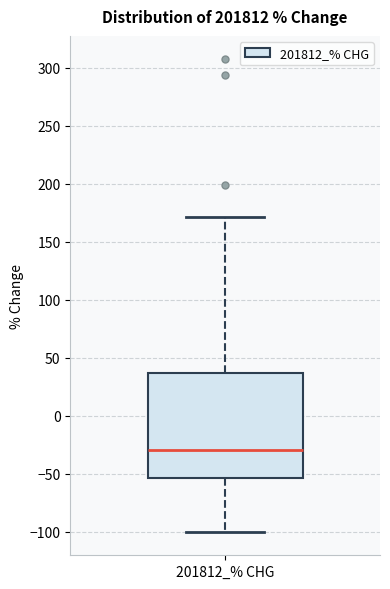

Transcribe this box plot: give where the median line is, the range the box spans, and where the two whiskers end, as read against the y-axis. The values are not printed on the chart, so give them approximately, as read against the axis.

median -30, box -55 to 35, whiskers -100 to 170